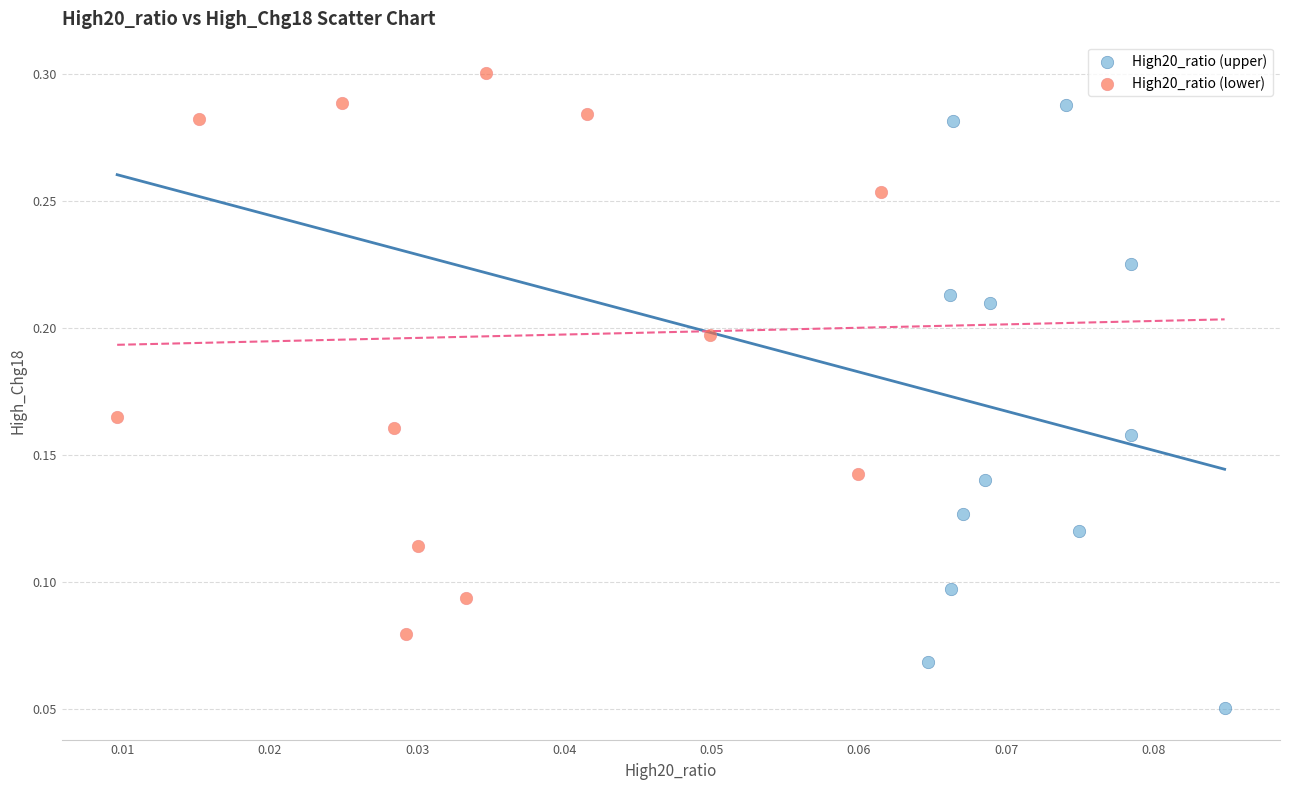

Which series contains the lowest Y value?

High20_ratio (upper)